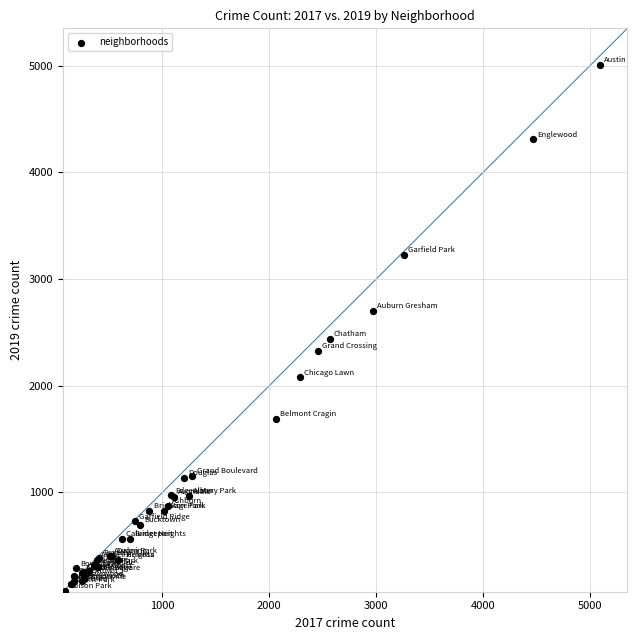

What Y value in the scatter plot is closest to 2542?

2441